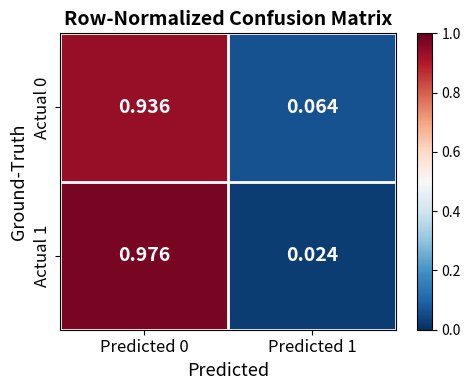

Is the value of Actual 1 at Predicted 1 greater than the value of Actual 0 at Predicted 1?

No